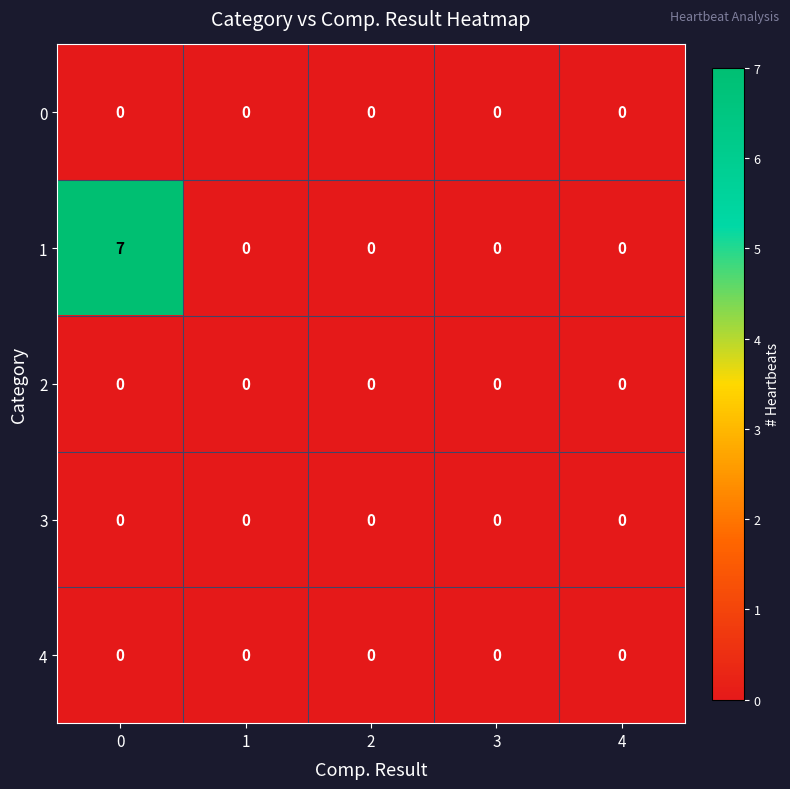

How many data points does each series have?

5